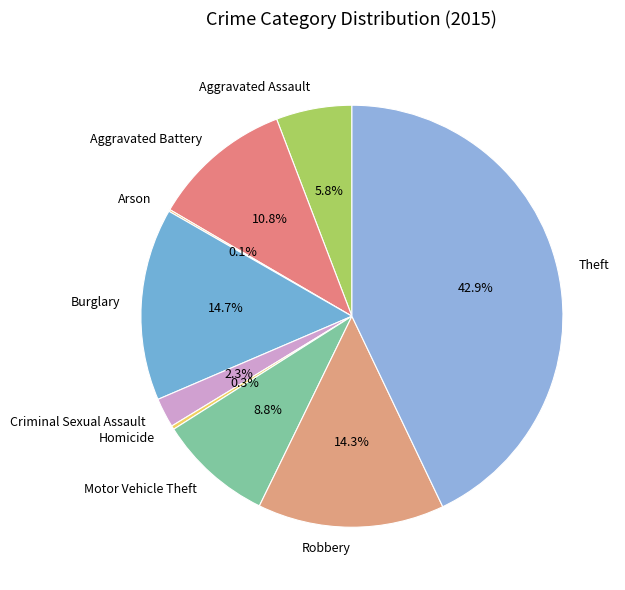

Which category has the biggest portion of the pie?

Theft